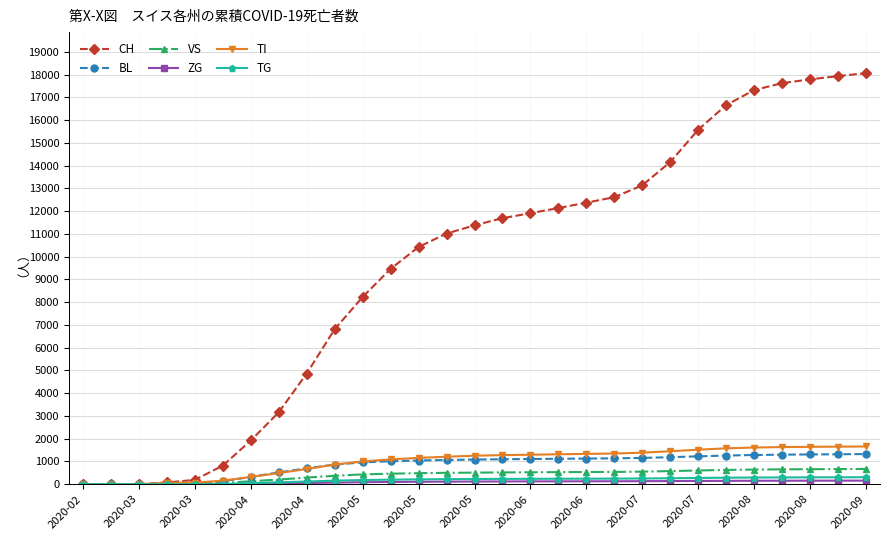

Which series has the largest total across all categories?

CH